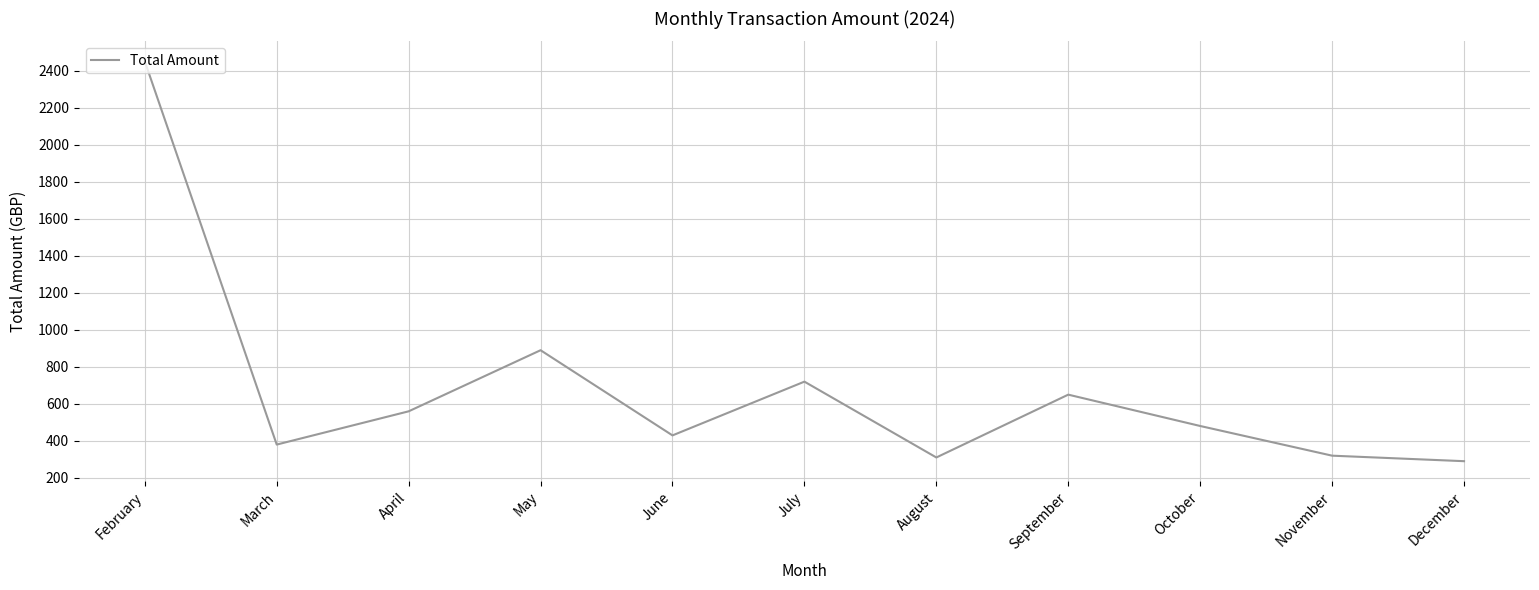

What is the ratio of the value at June to the value at November?

1.3